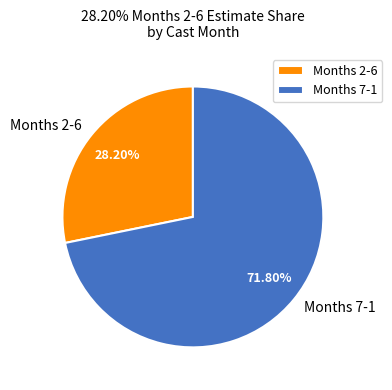

Which category has the smallest portion of the pie?

Months 2-6